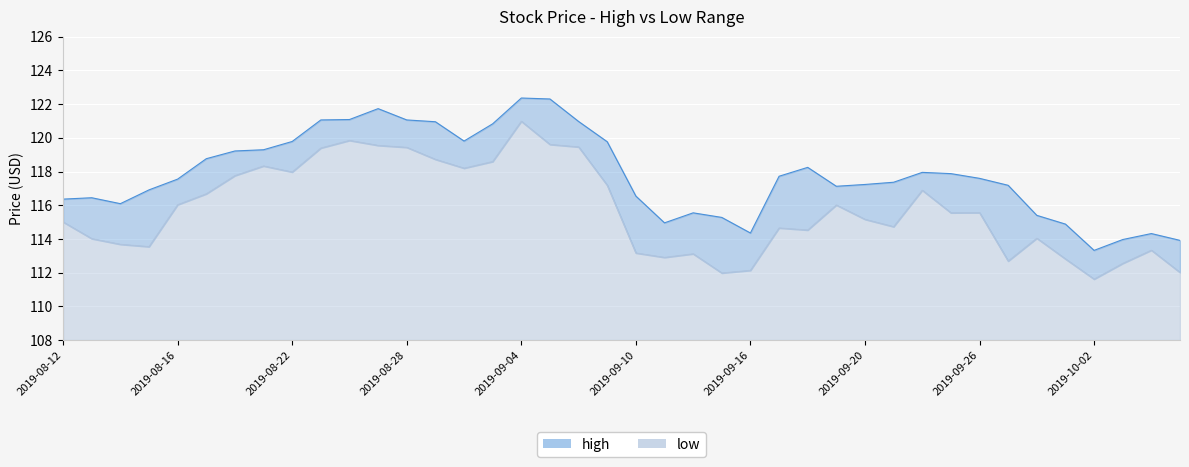

What is the greatest value displayed?

122.4